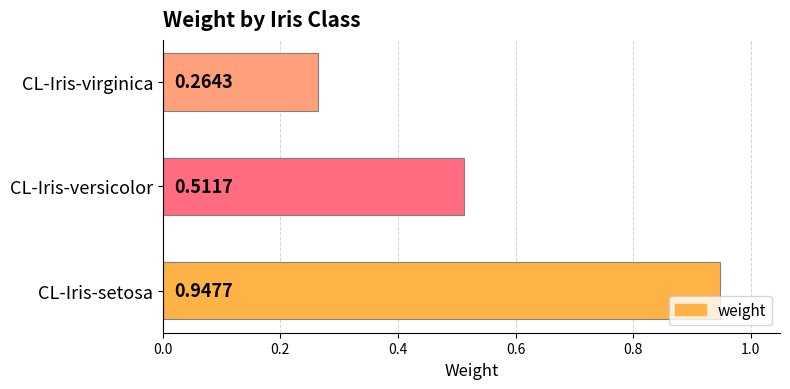

At which category does the chart reach its peak across all series?

CL-Iris-setosa